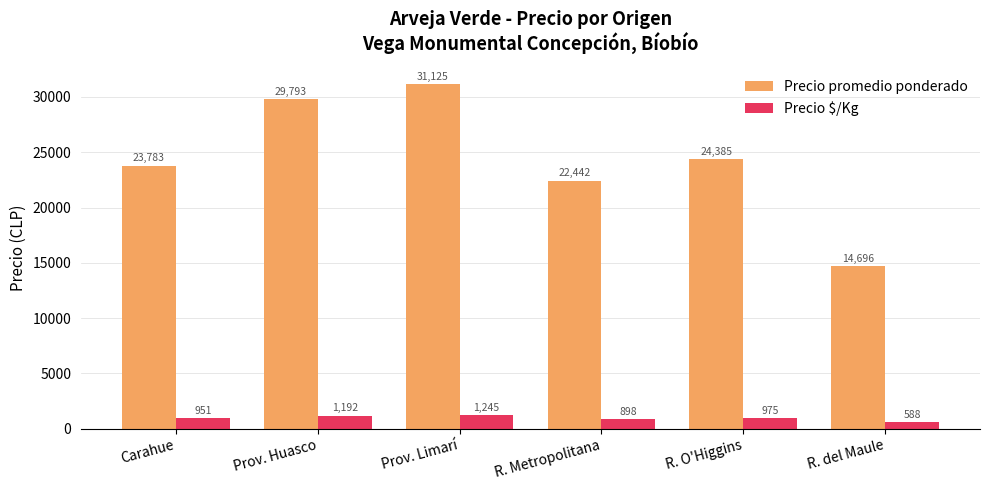

Where is Precio $/Kg nearest to the value 916?

R. Metropolitana